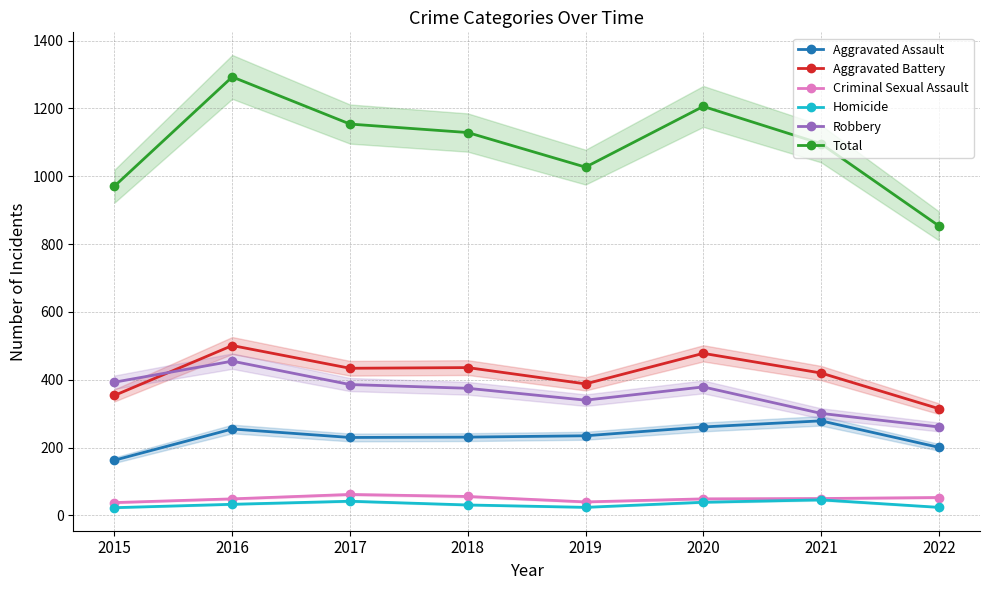

What is the highest value of the Total series?

1293